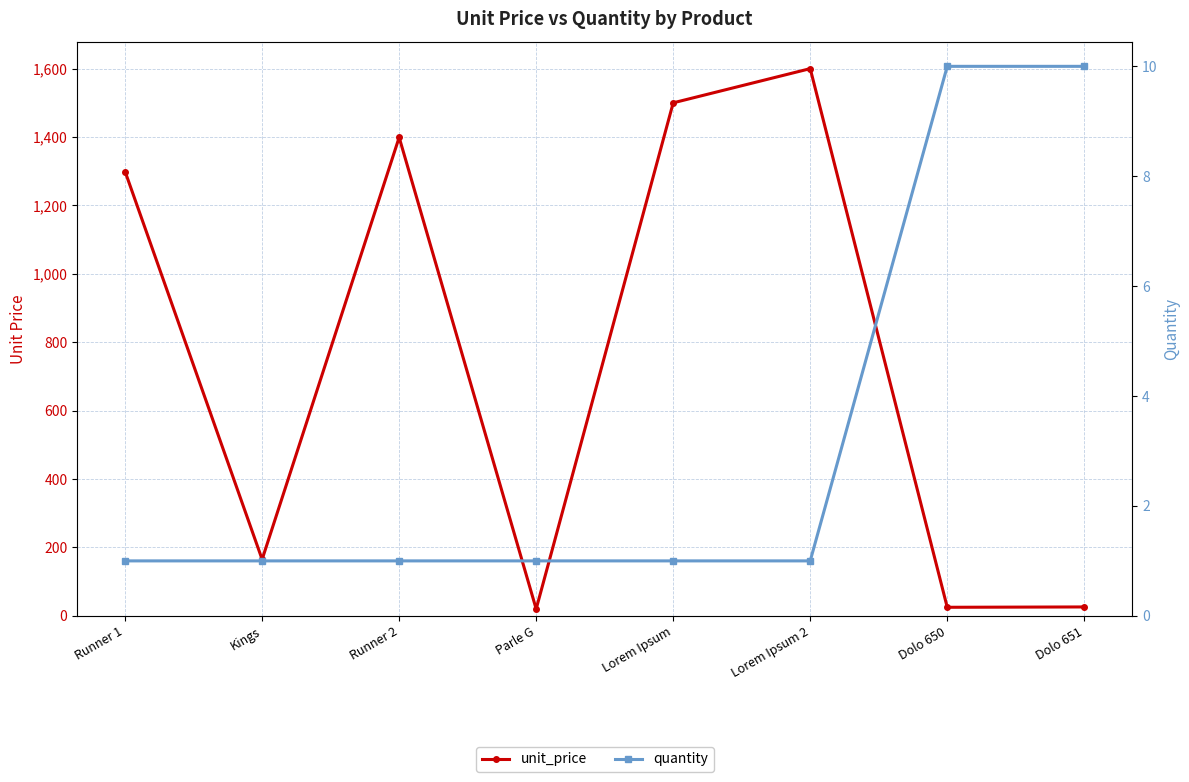

True or false: quantity and unit_price intersect in this chart.

False